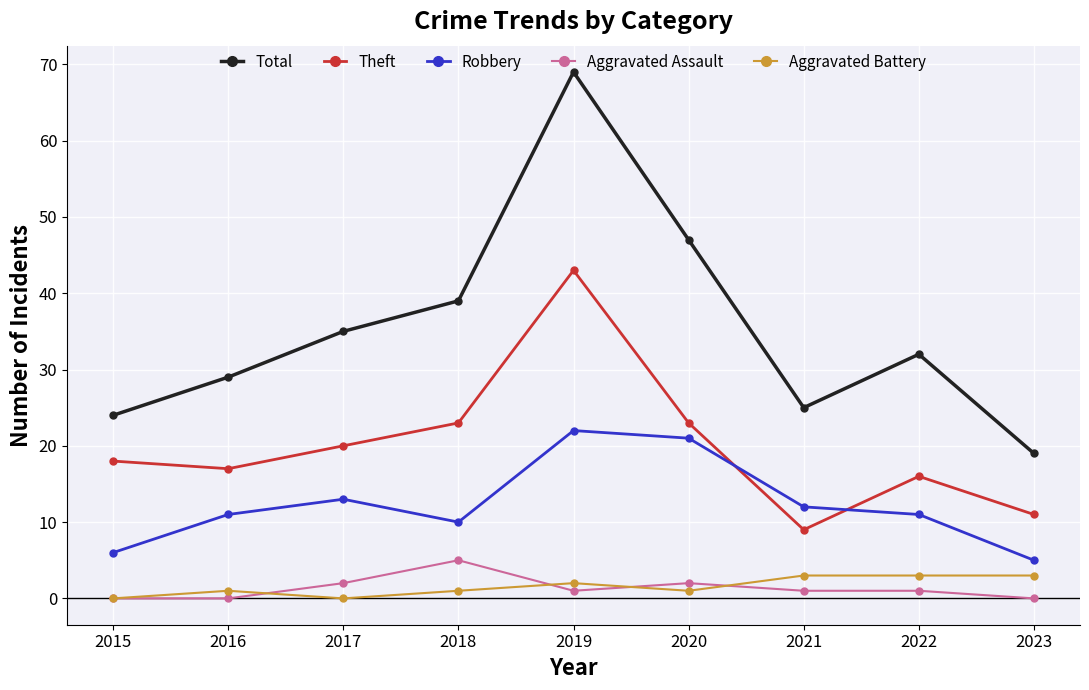

In Total, how many points are higher than both neighbors (excluding endpoints)?

2